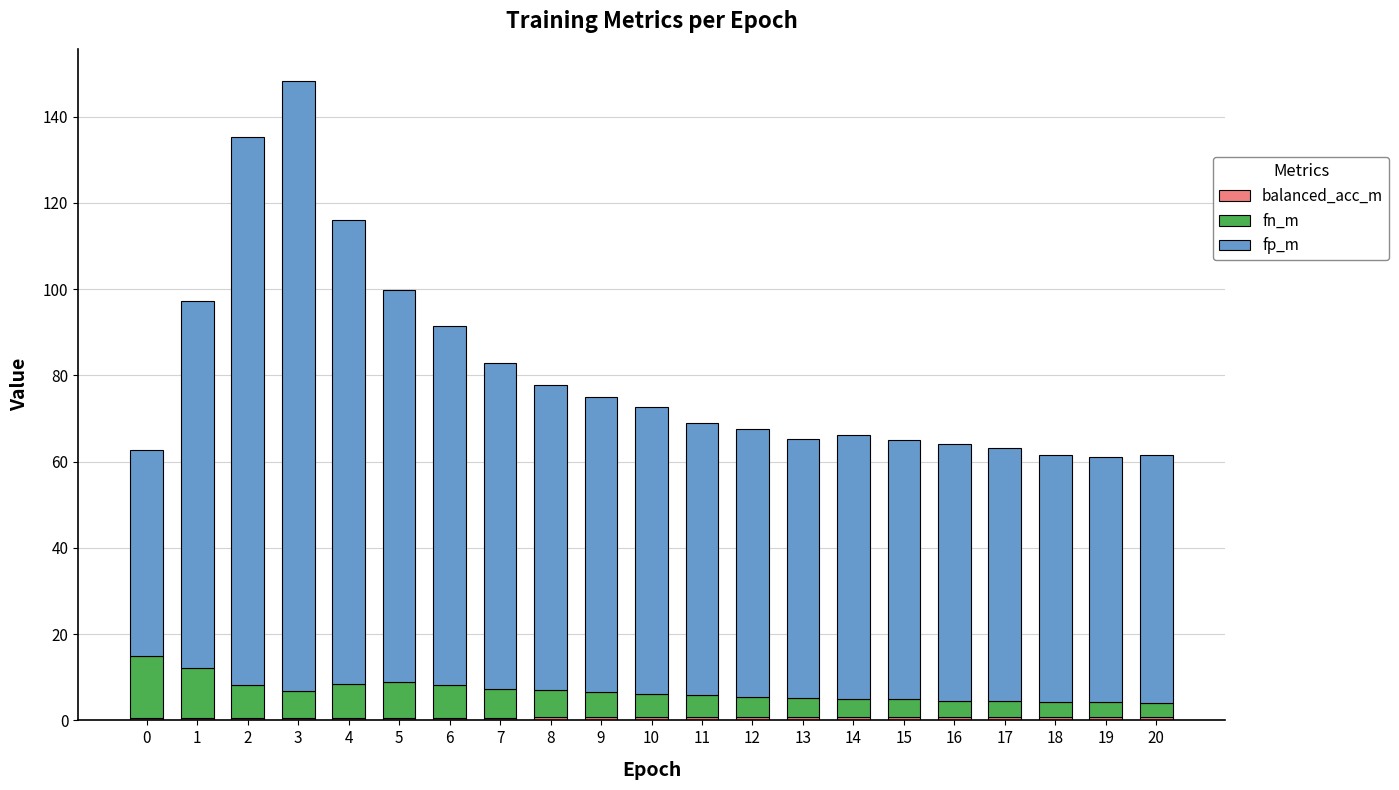

At which category is the sum across all series the highest?

3